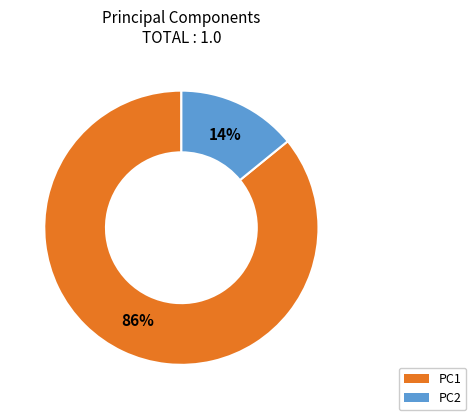

Combined, do PC1 and PC2 account for over 50%?

Yes